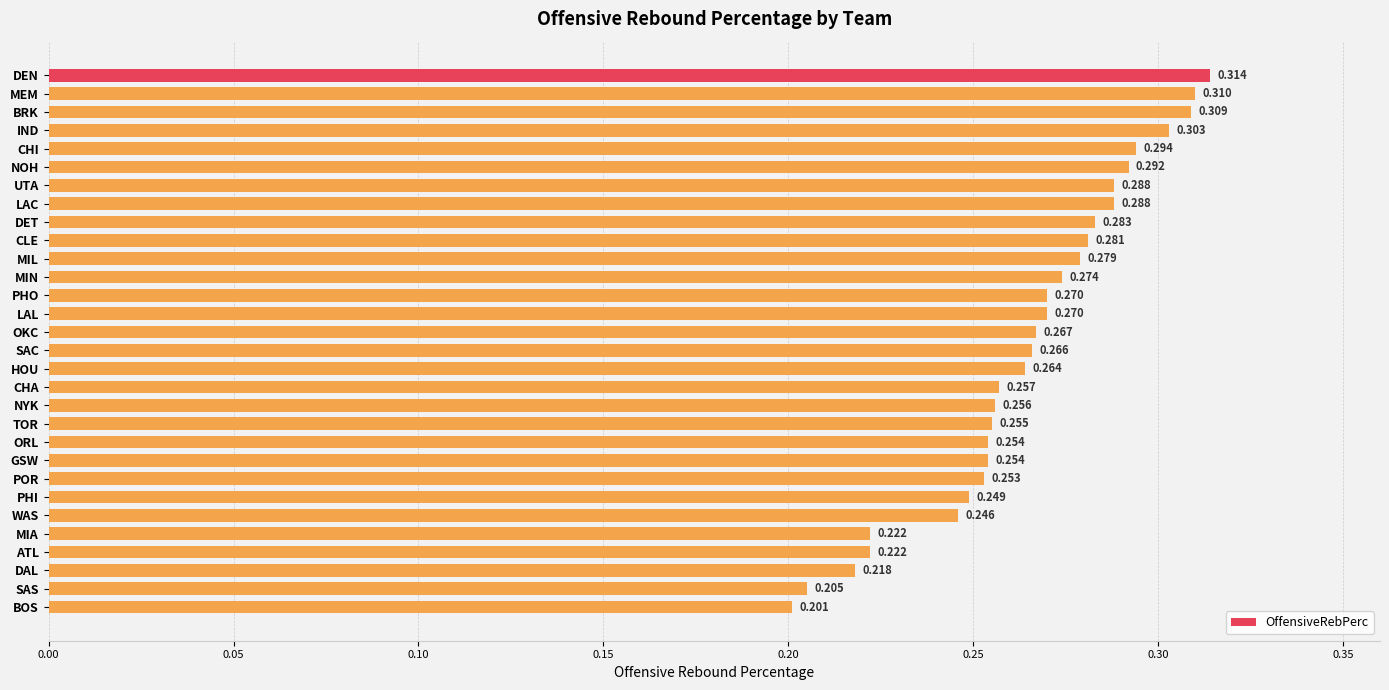

Which has a higher value, DEN or HOU?

DEN